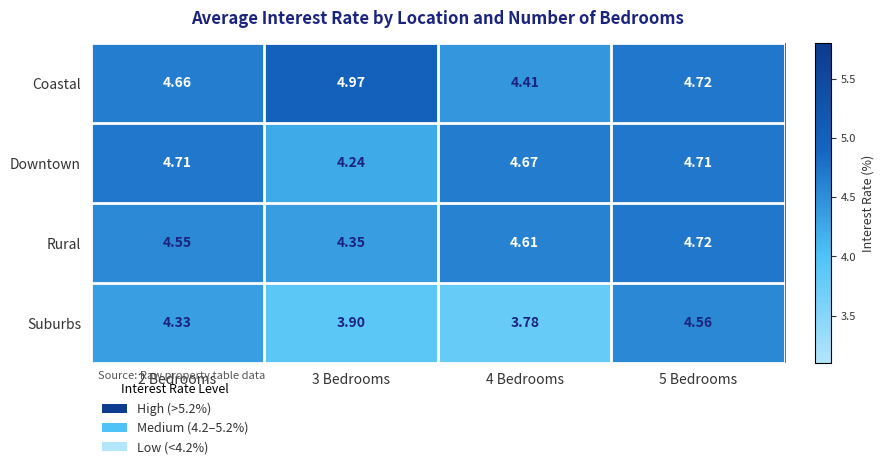

At how many categories does at least one series exceed 4?

4